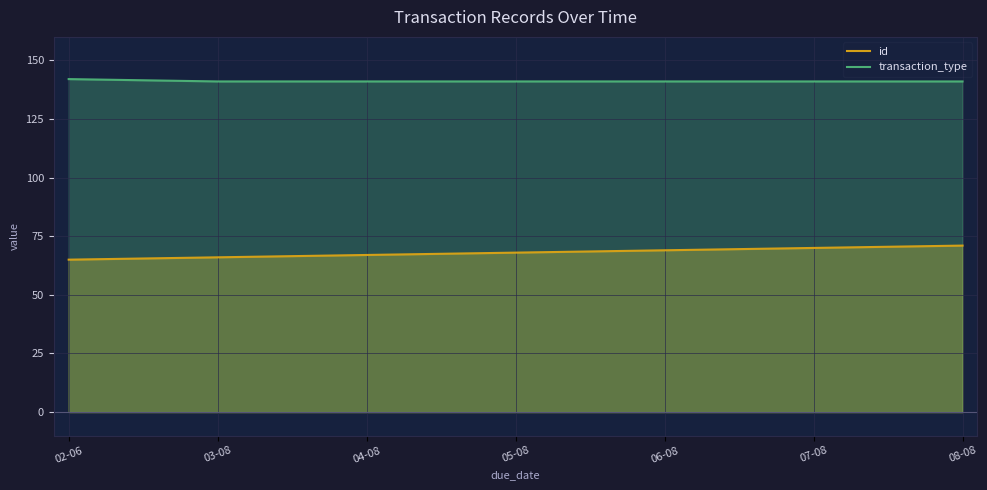

List the series in order of their peak value, highest first.

transaction_type, id